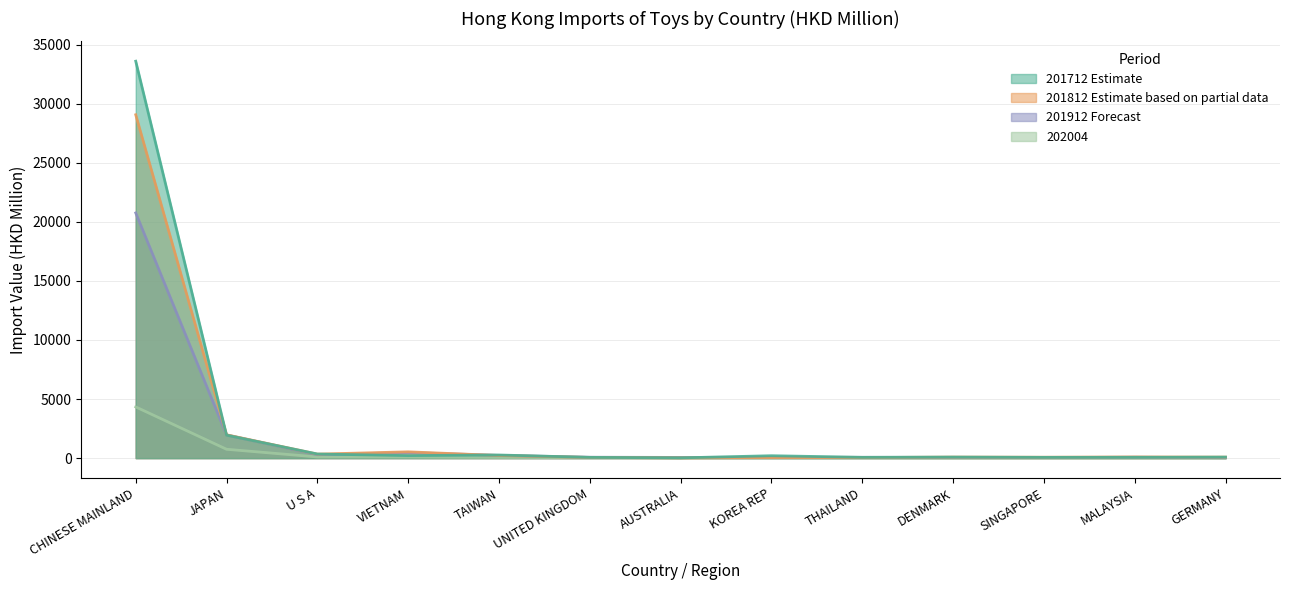

At THAILAND, list the series in order from largest to smallest.

201712, 201912, 201812, 202004